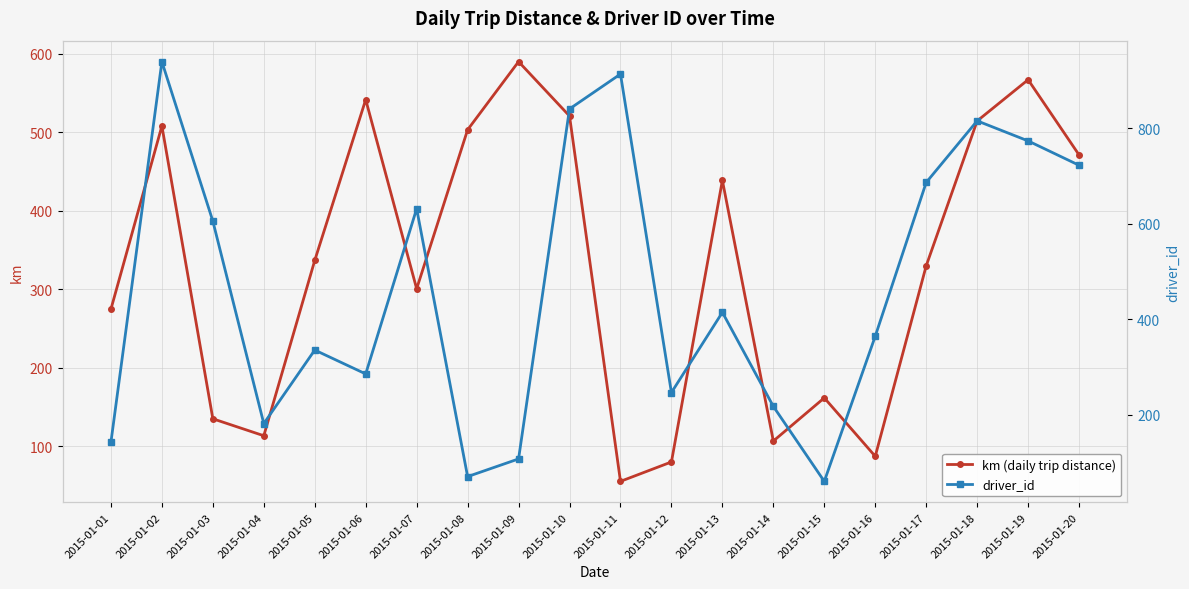

What is the difference between the highest and lowest values at 2015-01-11?

857.5